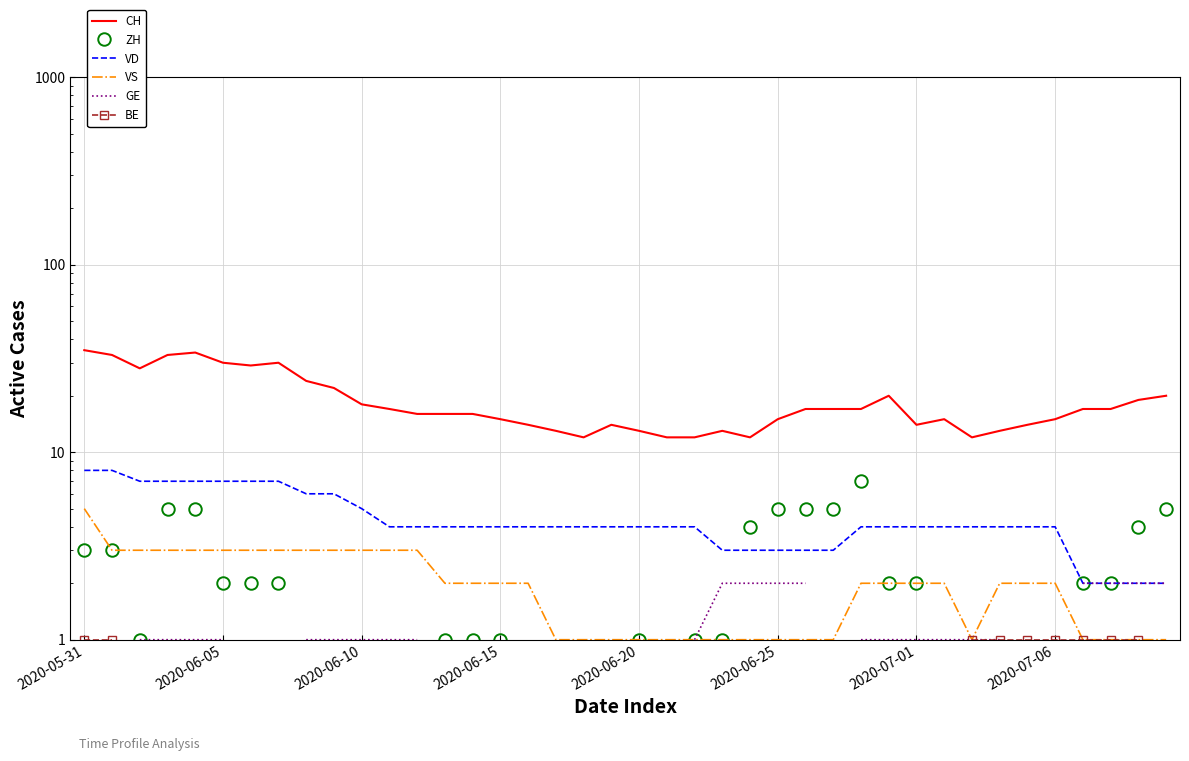

True or false: GE and VD cross at least once.

False